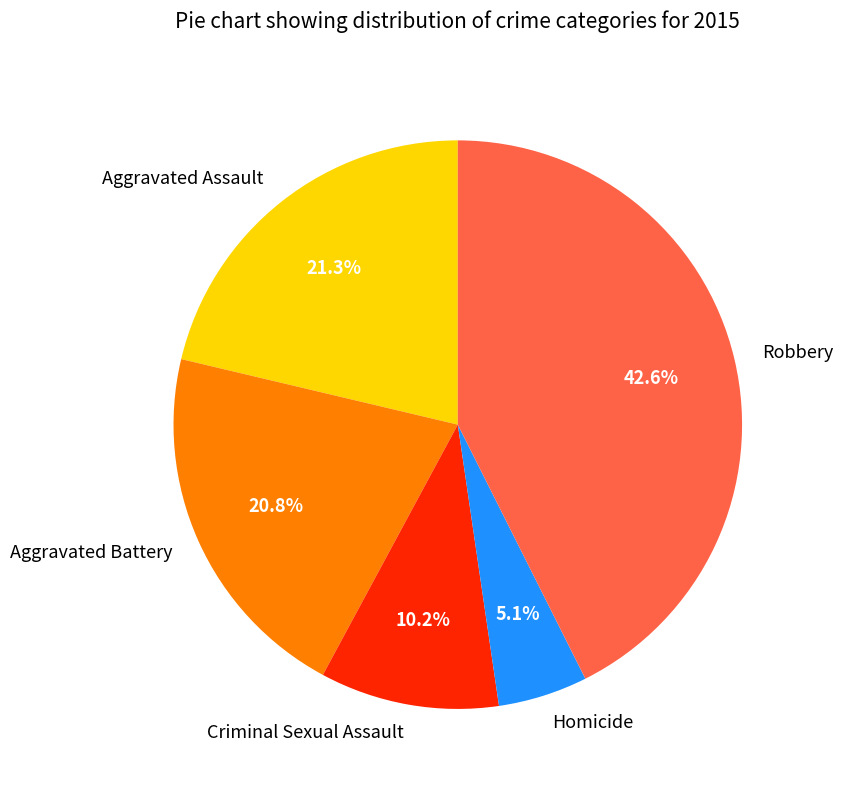

To the nearest percent, what is the combined percentage of Criminal Sexual Assault and Robbery?

53%